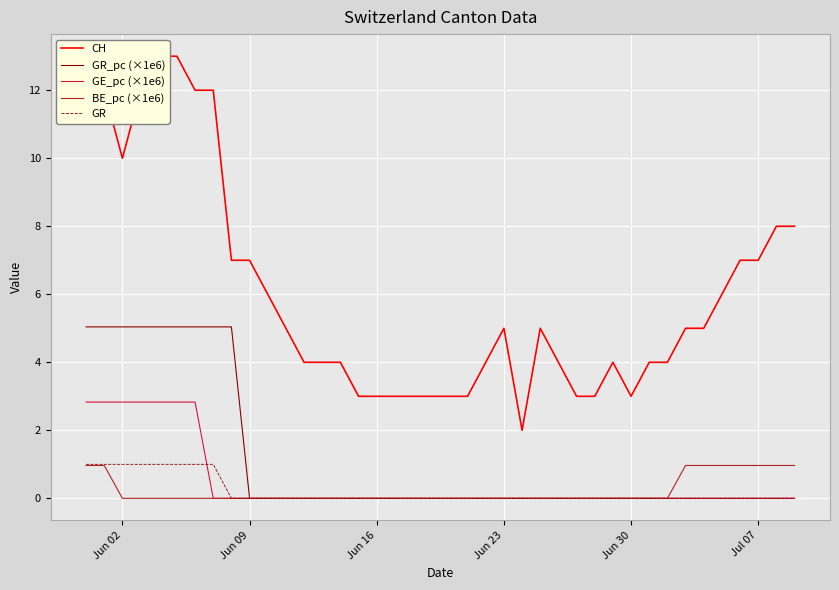

What is the value of the CH point at the 30th from the left?

4.0